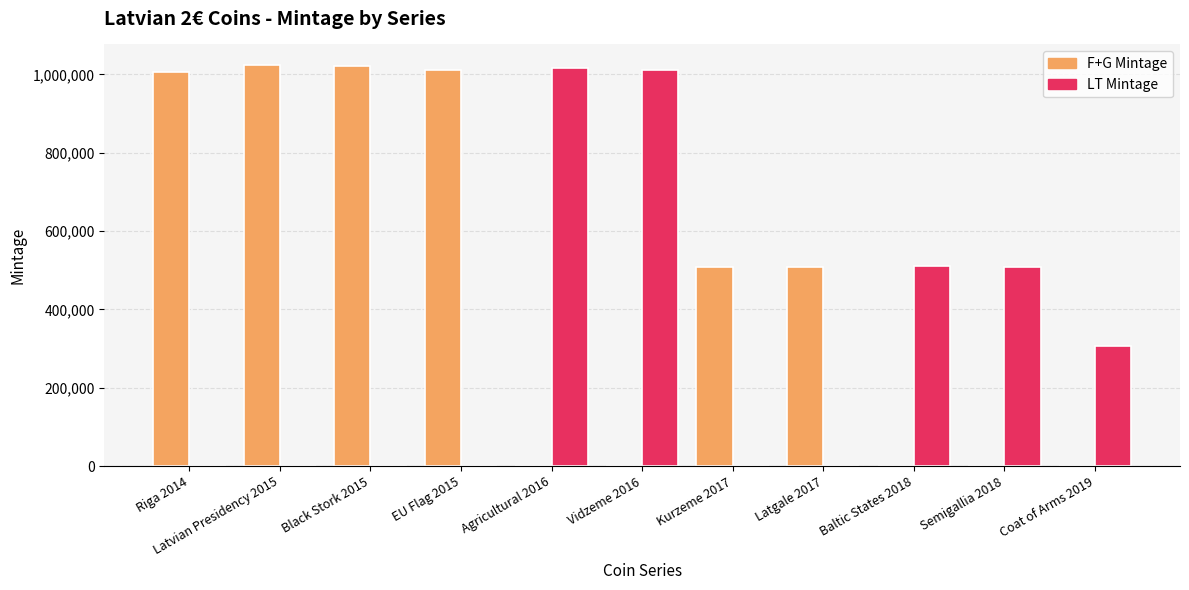

Which series changed the most between Latvian Presidency 2015 and Semigallia 2018?

F+G Mintage